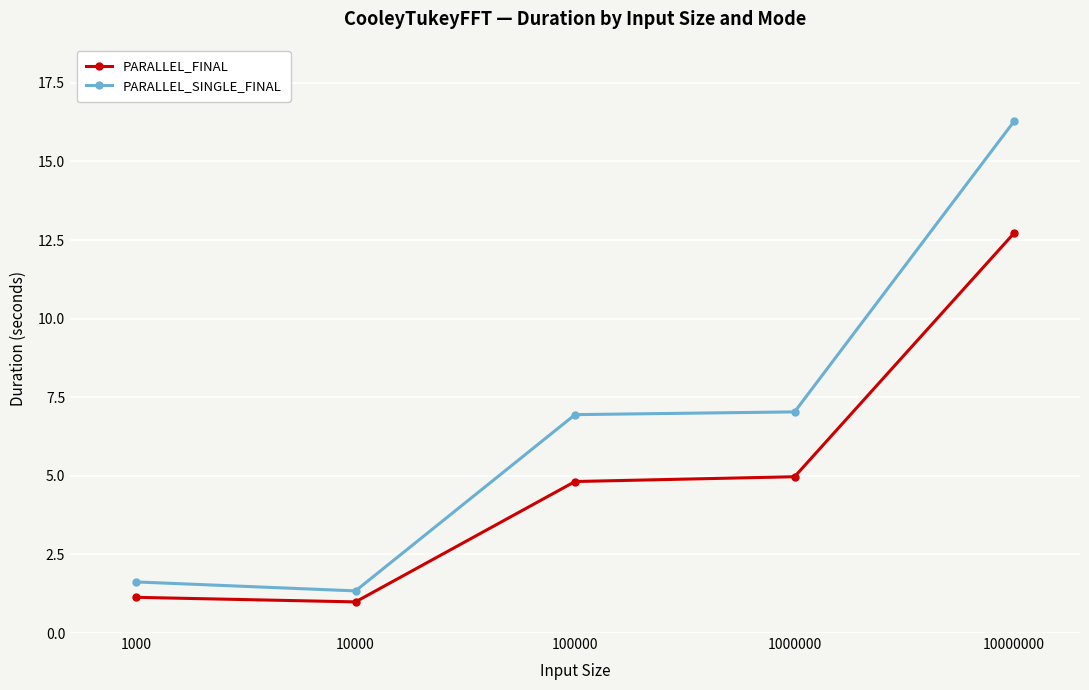

Which series changed the most between 1000 and 10000000?

PARALLEL_SINGLE_FINAL